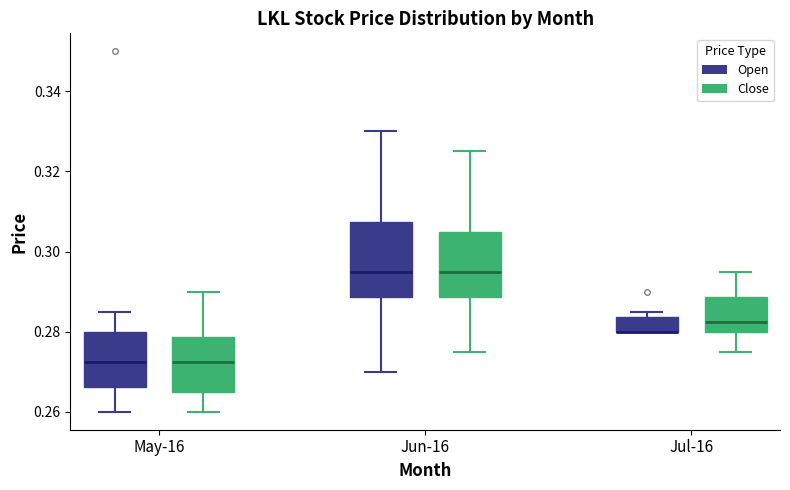

Which box is the tallest, from its lower edge to its upper edge?

Jun-16 (Open)